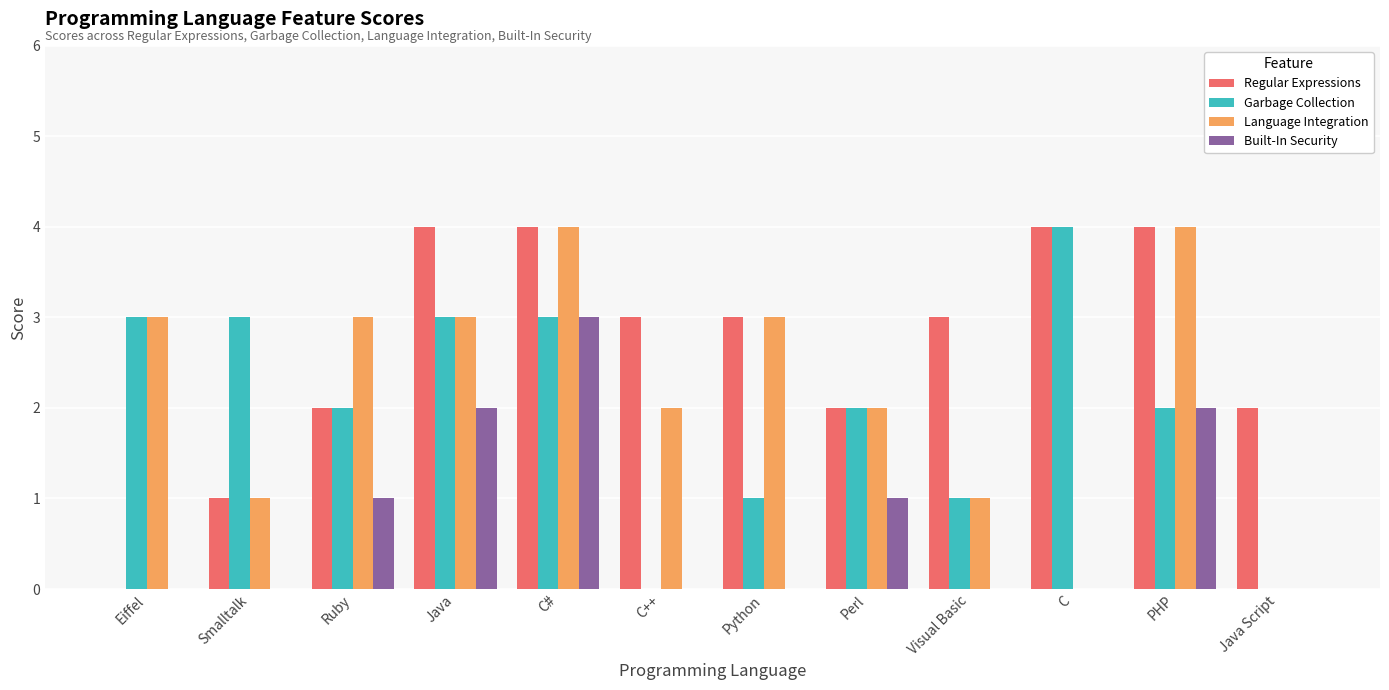

True or false: Garbage Collection has a value of -1 at C++.

False